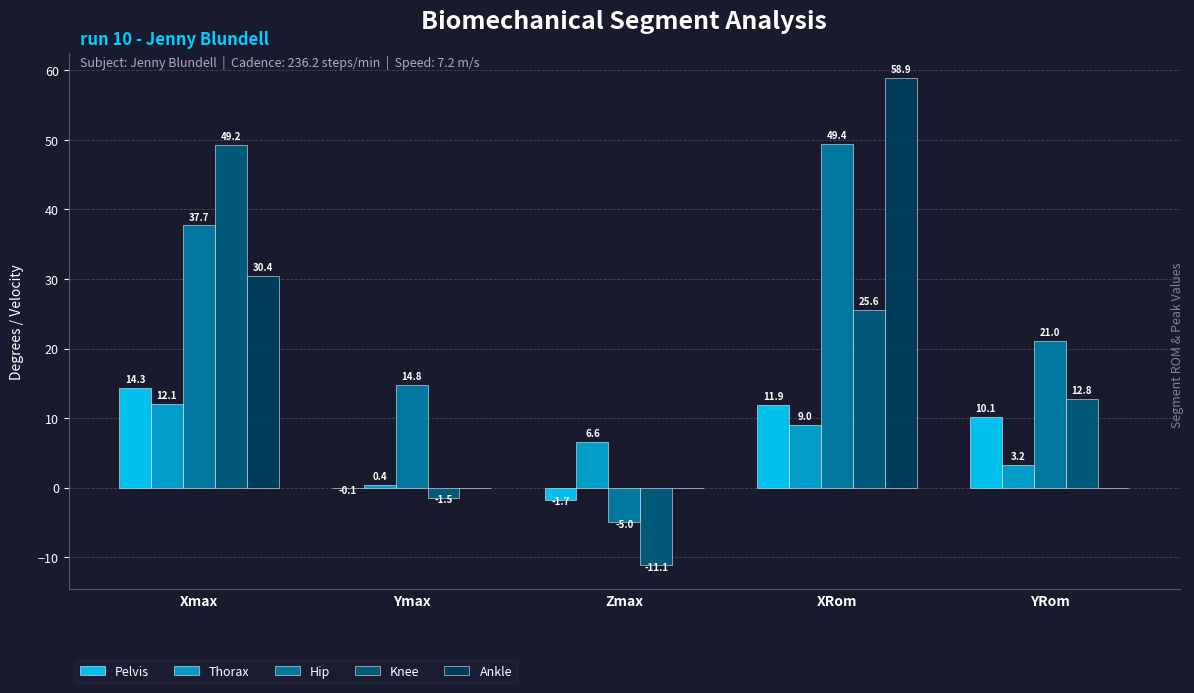

How many groups of bars are there?

5